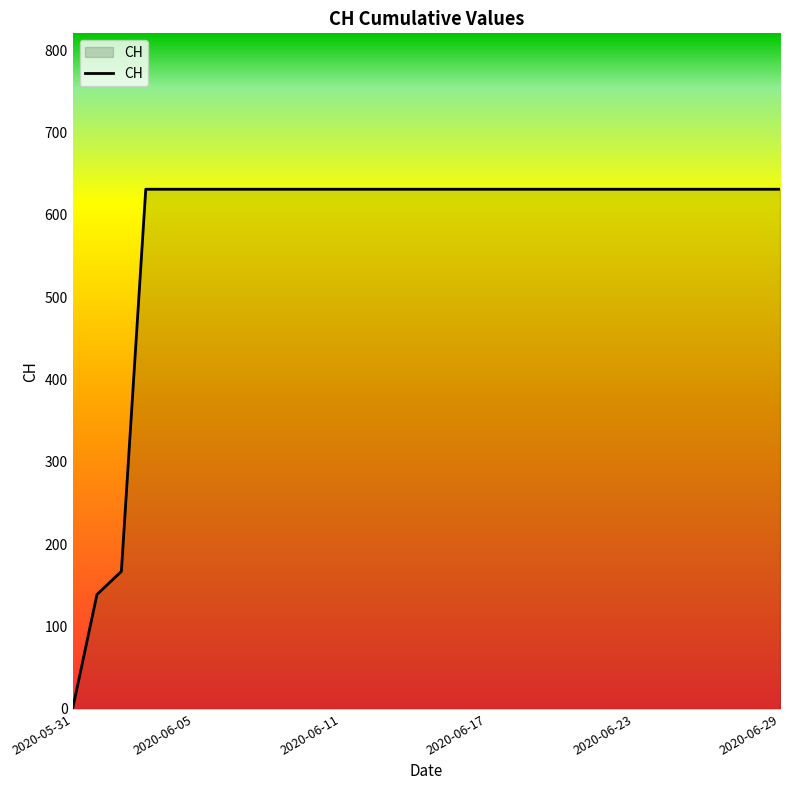

What is the maximum value shown in the chart?

631